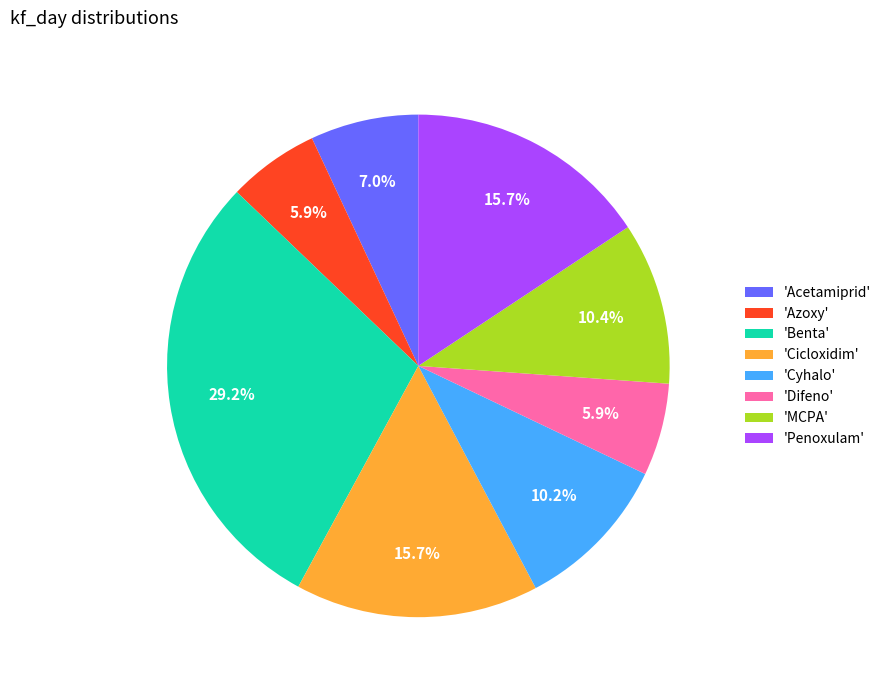

Count the number of slices in the pie.

8